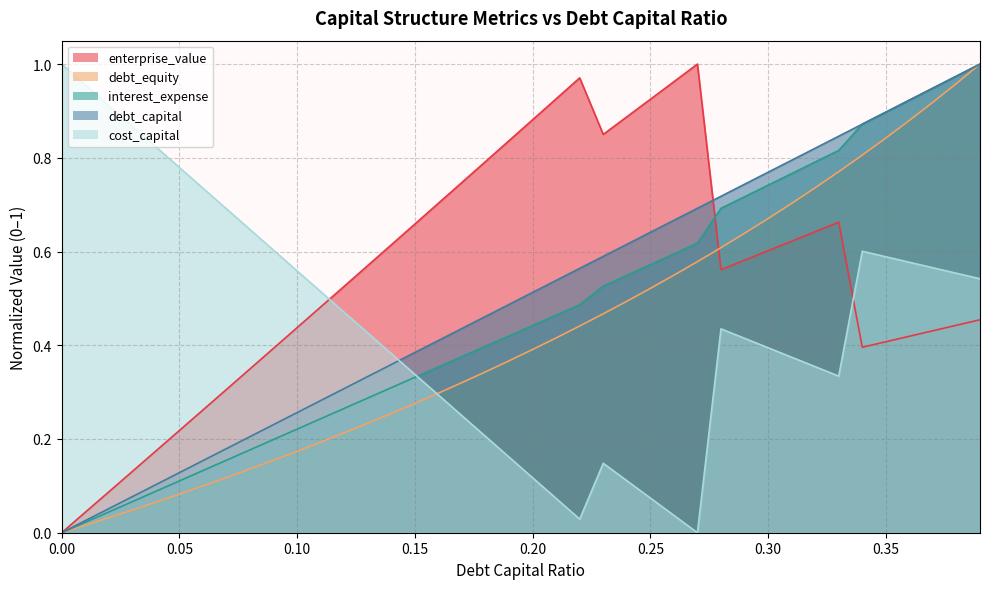

At 0.09, list the series in order from smallest to largest.

debt_equity, interest_expense, debt_capital, enterprise_value, cost_capital